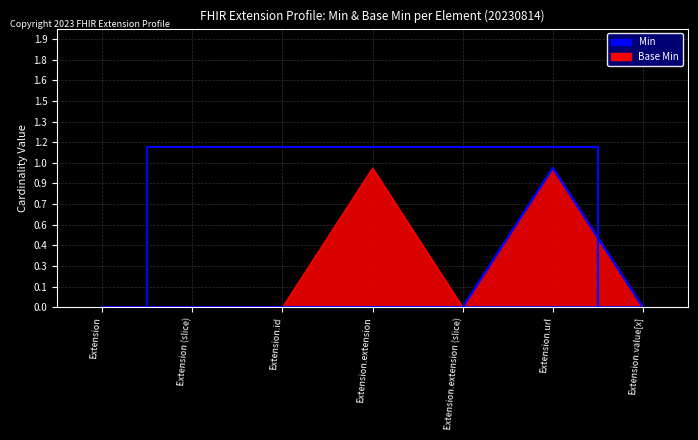

Between Extension.extension and Extension.extension (slice), which is larger?

Extension.extension